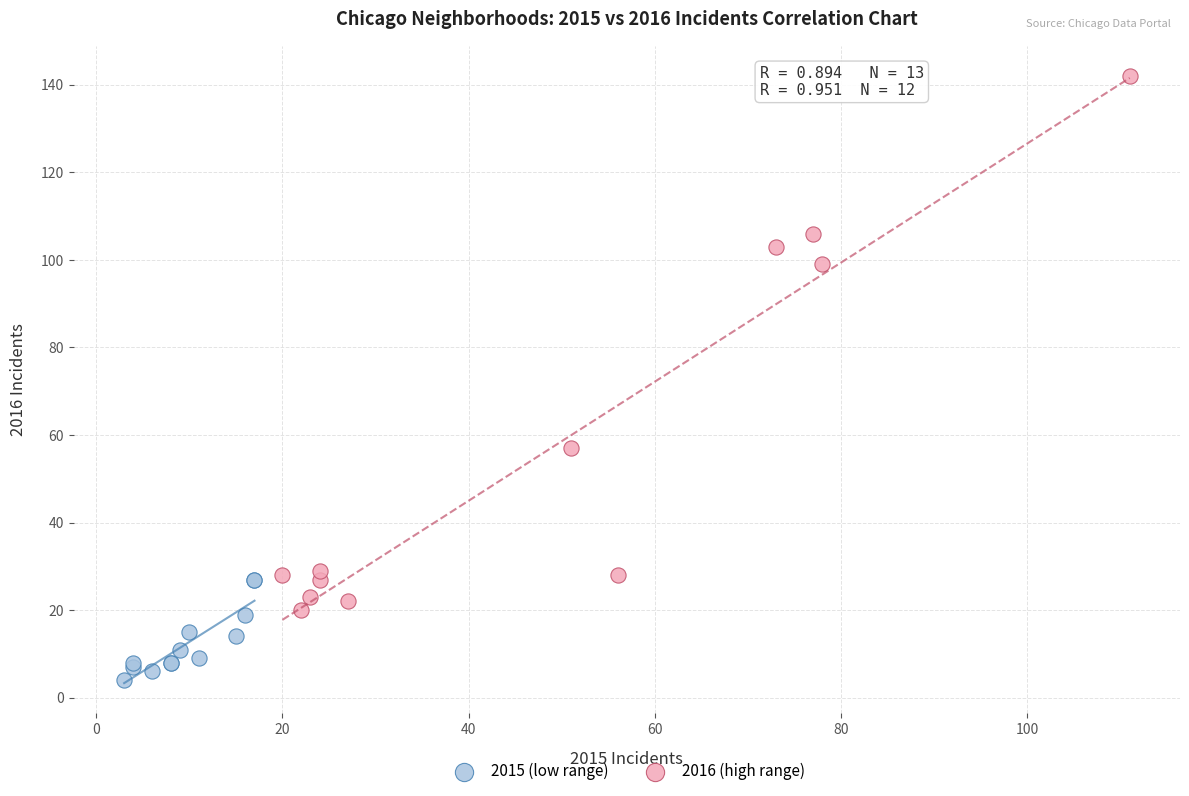

Which series has the largest Y range (max minus min)?

2016 (high range)